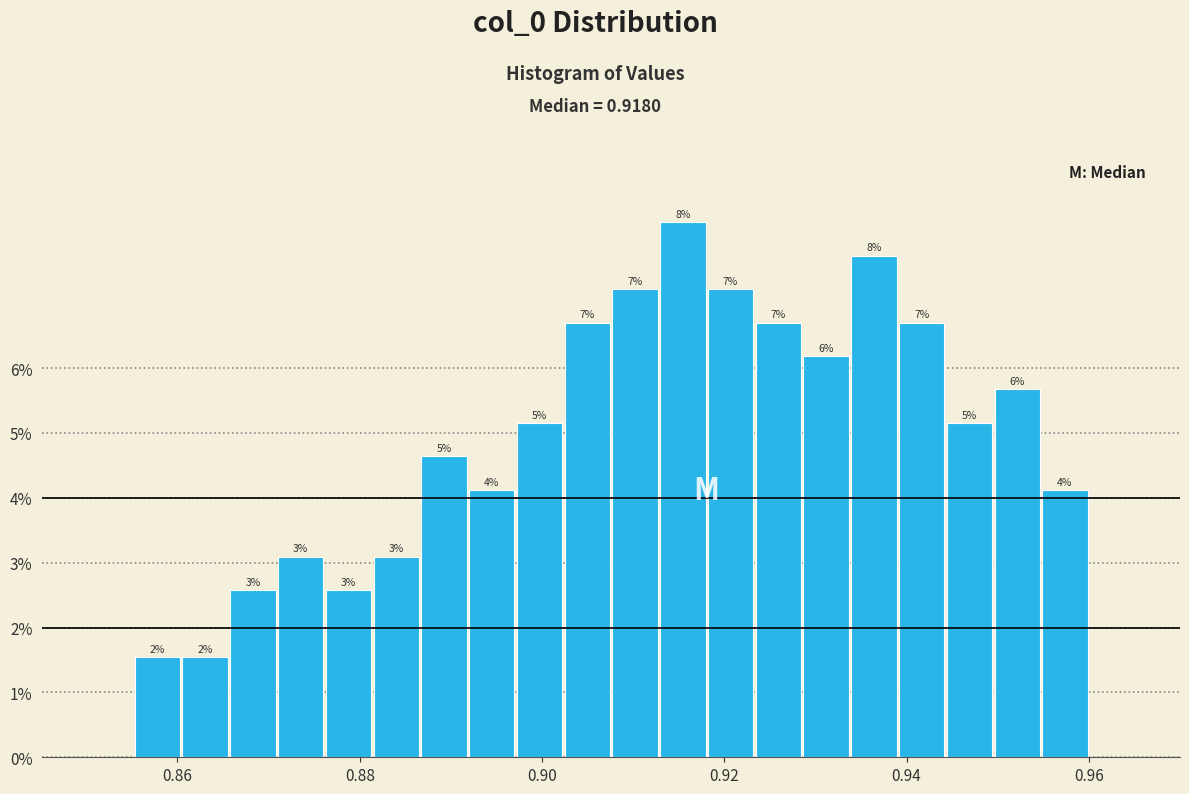

Read against the x-axis, roughly where is the centre of the tallest bar?

0.916